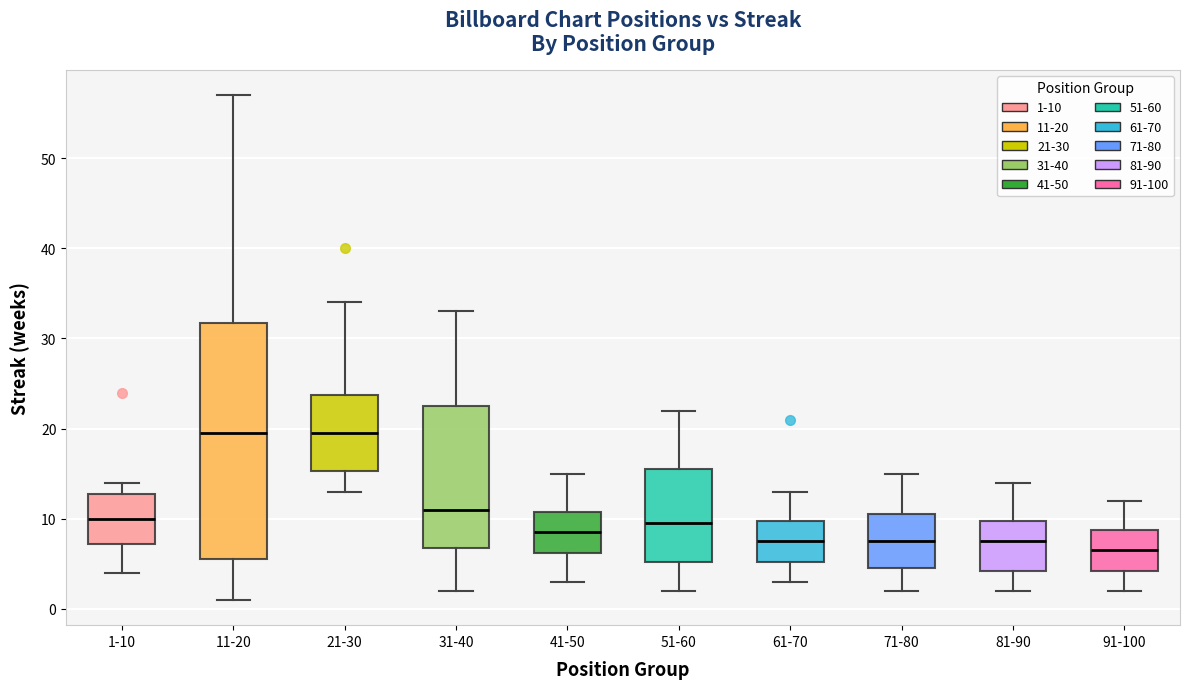

Reading left to right, read every box against the y-axis: the position of its median line, the range the box covers, and the ends of its whiskers. The values are not printed on the chart, so give them approximately, as read against the axis.

1-10: median 10, box 7 to 13, whiskers 4 to 14
11-20: median 20, box 6 to 32, whiskers 1 to 57
21-30: median 20, box 15 to 24, whiskers 13 to 34
31-40: median 11, box 7 to 23, whiskers 2 to 33
41-50: median 9, box 6 to 11, whiskers 3 to 15
51-60: median 10, box 5 to 16, whiskers 2 to 22
61-70: median 8, box 5 to 10, whiskers 3 to 13
71-80: median 8, box 5 to 11, whiskers 2 to 15
81-90: median 8, box 4 to 10, whiskers 2 to 14
91-100: median 7, box 4 to 9, whiskers 2 to 12